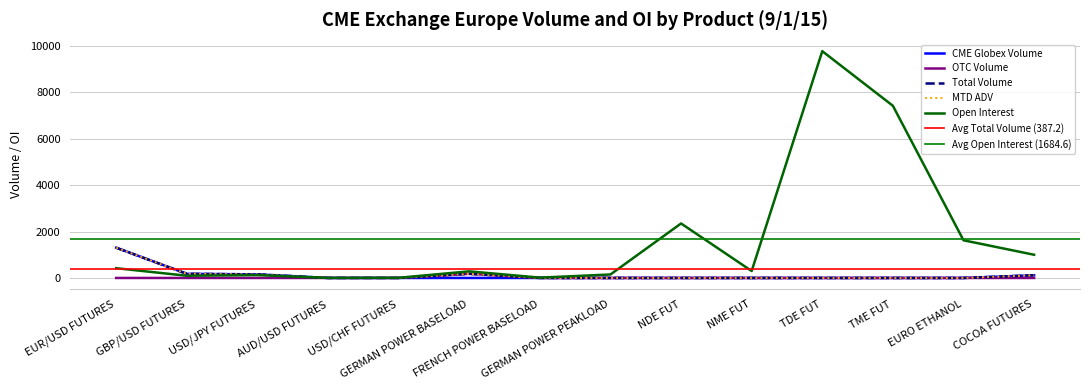

Does the chart have visible grid lines?

Yes